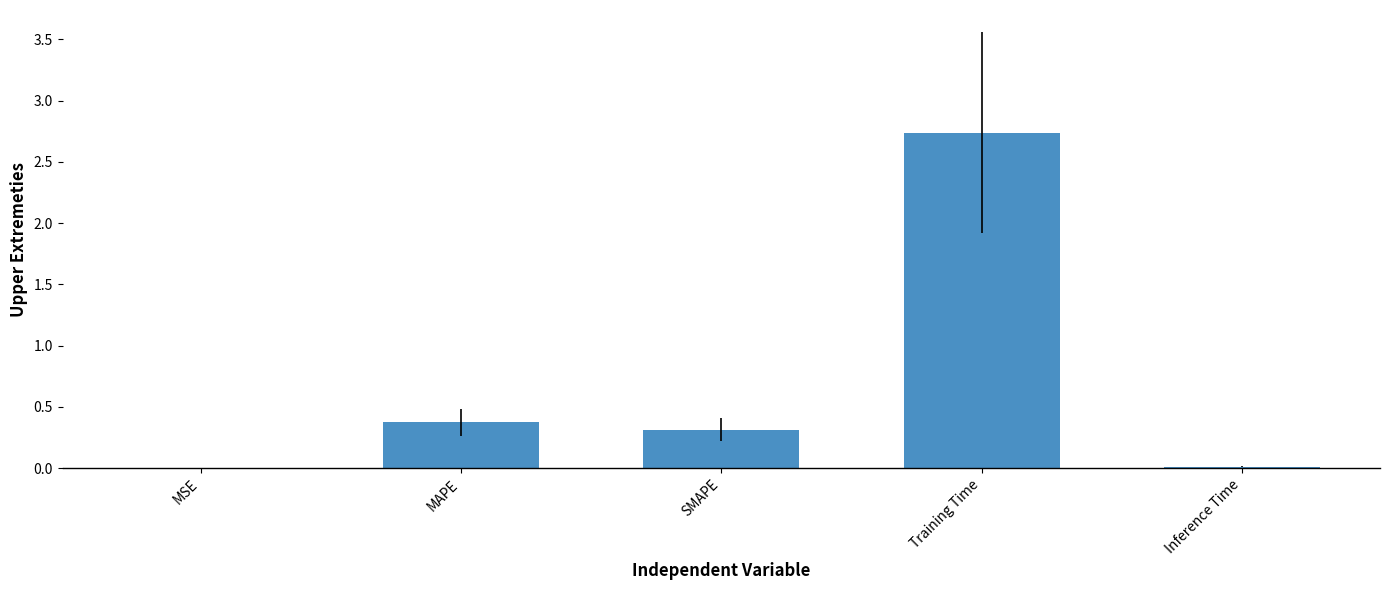

Is it true that the value at SMAPE is 0.5?

False